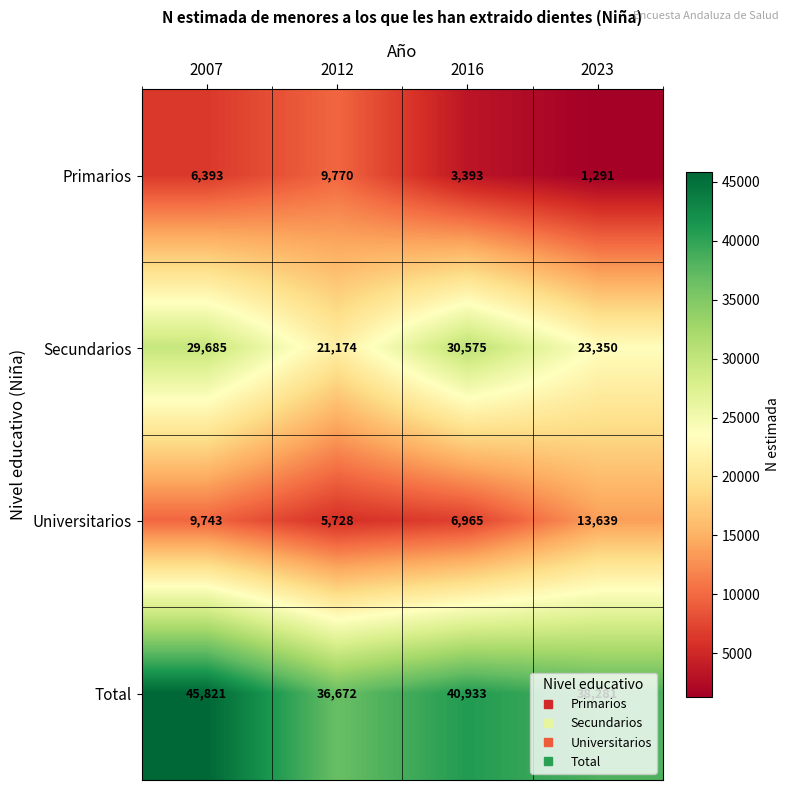

At which label is Secundarios closest to 25874?

2023